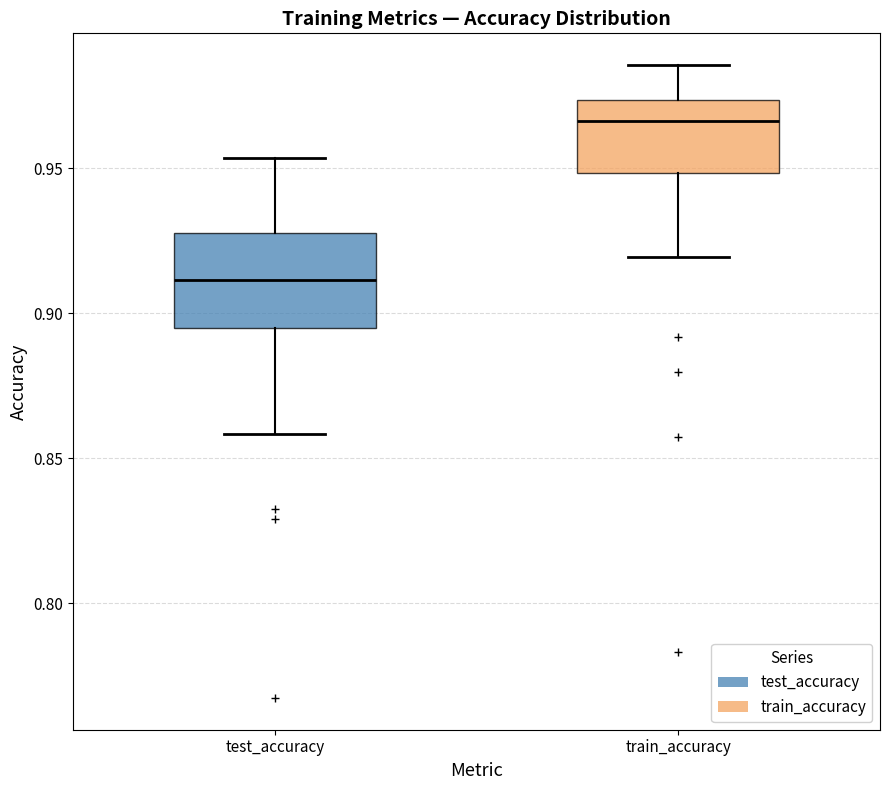

Reading left to right, read every box against the y-axis: the position of its median line, the range the box covers, and the ends of its whiskers. The values are not printed on the chart, so give them approximately, as read against the axis.

test_accuracy: median 0.910, box 0.895 to 0.930, whiskers 0.860 to 0.955
train_accuracy: median 0.965, box 0.950 to 0.975, whiskers 0.920 to 0.985